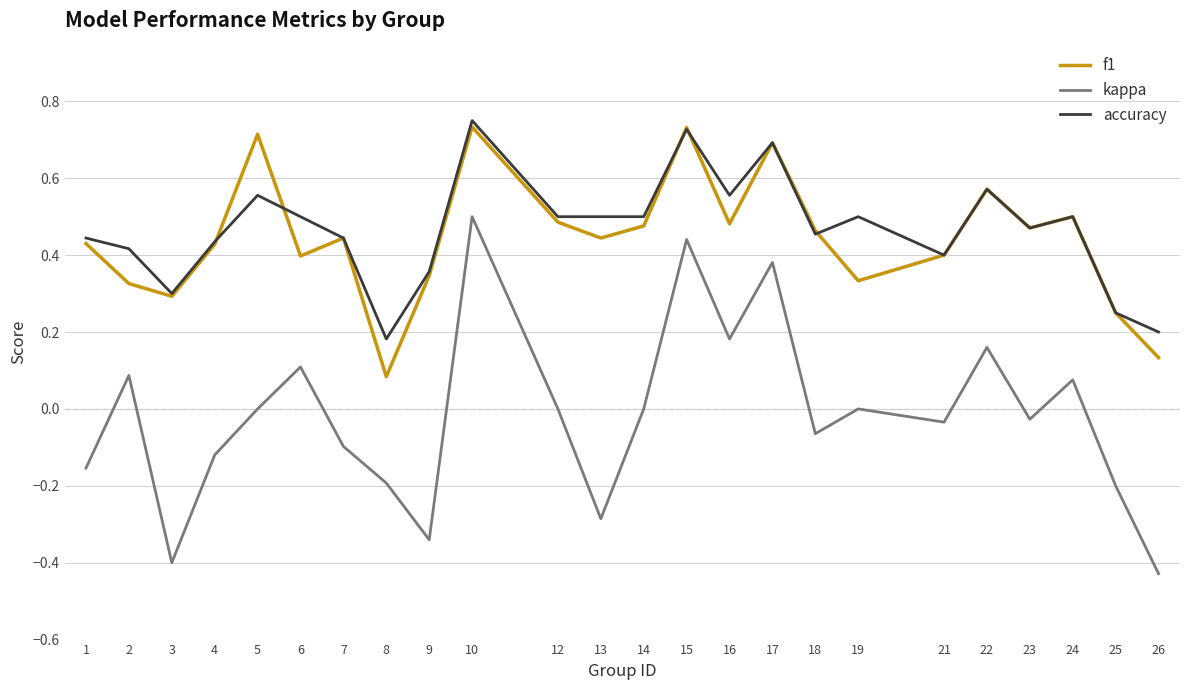

The kappa series shows 0.0 at 14. True or false?

True